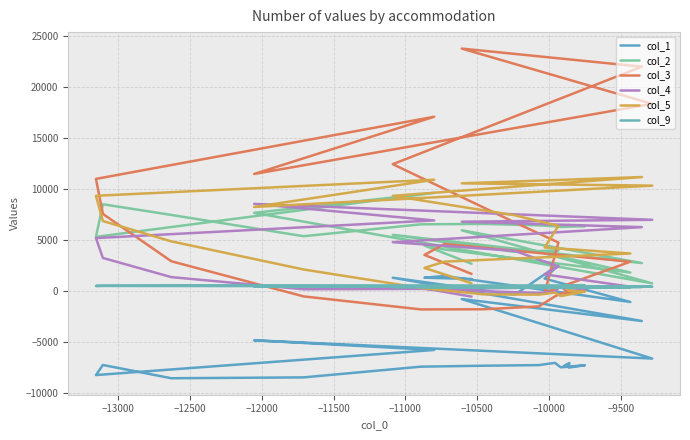

Is this an area chart (filled region under the line)?

No